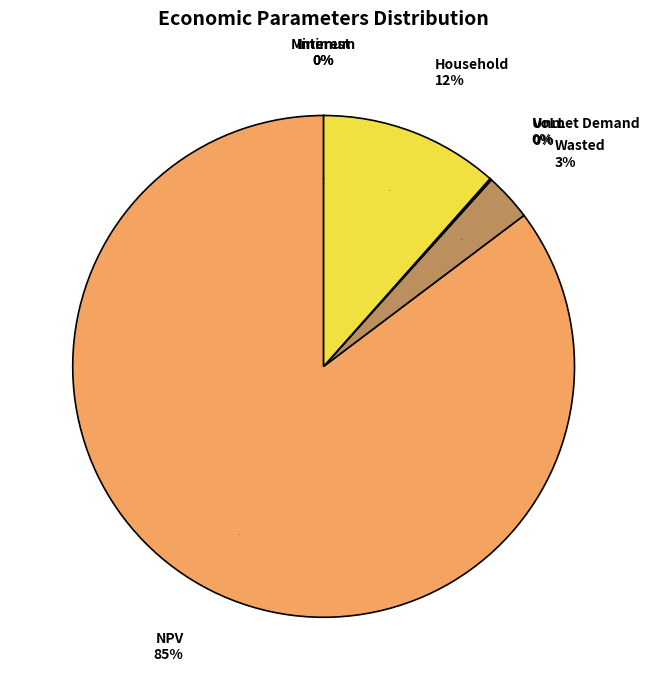

How much of the chart is everything except Minimum Feed-in %?

100.0%